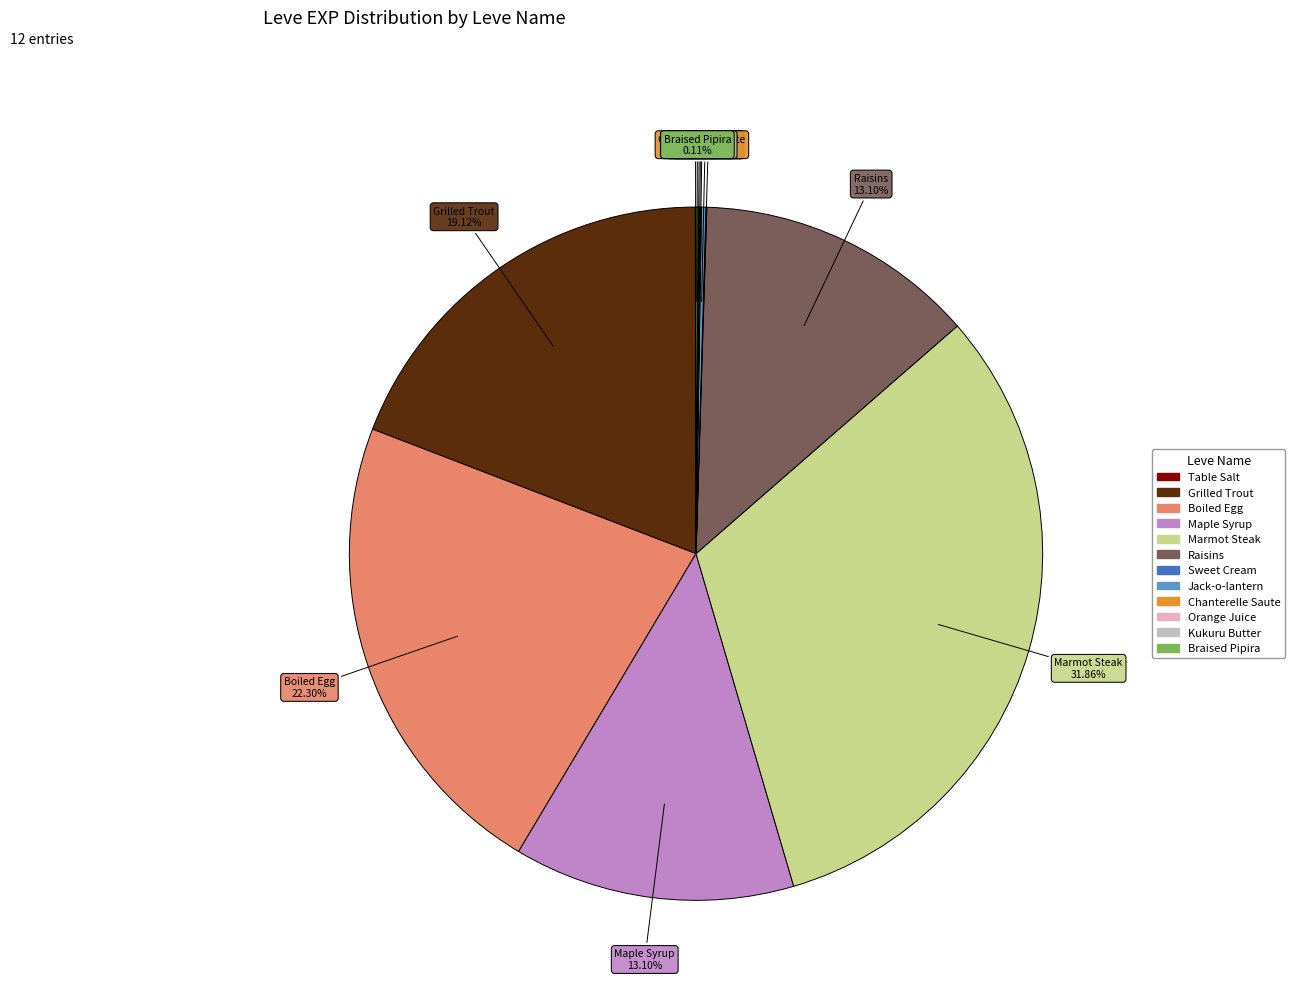

Is there any slice that represents more than half of the pie?

No